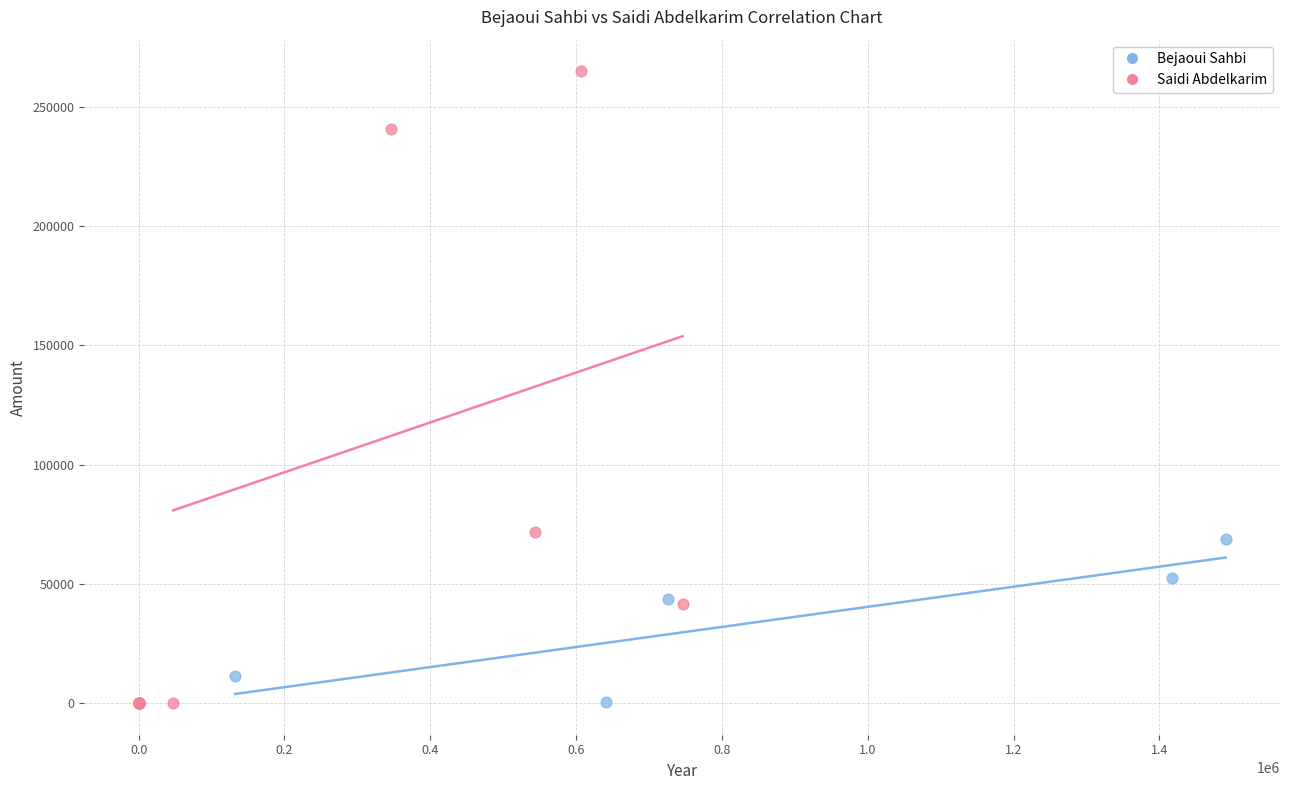

Which series reaches the maximum Y coordinate?

Saidi Abdelkarim